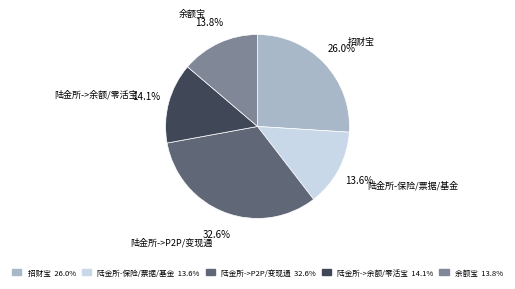

Which has a higher value, 陆金所->余额/零活宝 or 陆金所-保险/票据/基金?

陆金所->余额/零活宝